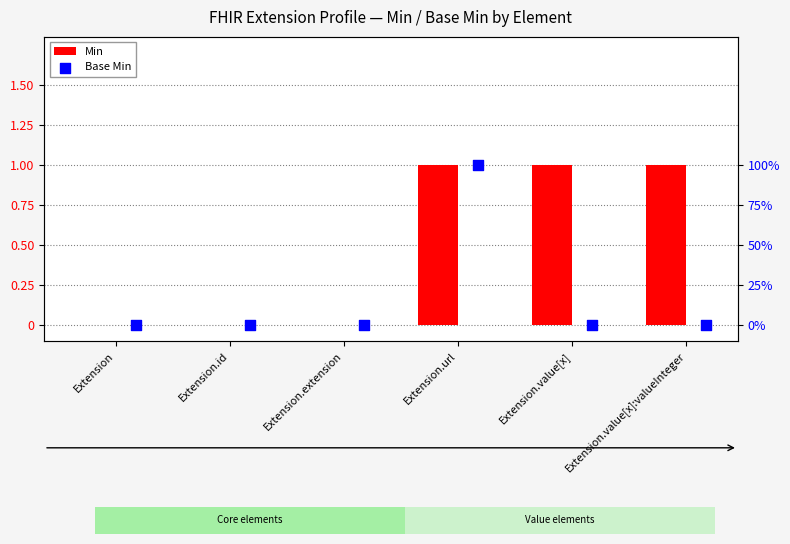

Which series has the largest total across all categories?

Min